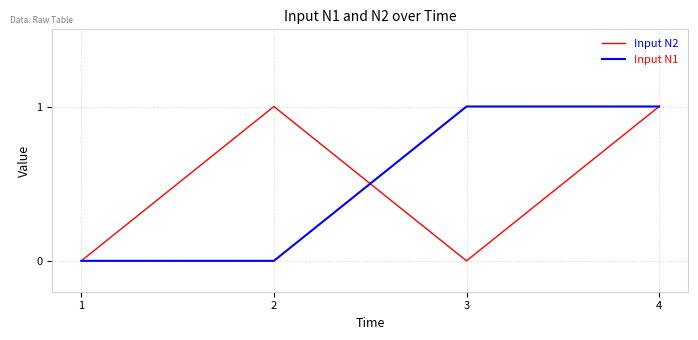

Reading right to left, extract all data points from this chart.

Input N2: 1	0	1	0
Input N1: 1	1	0	0